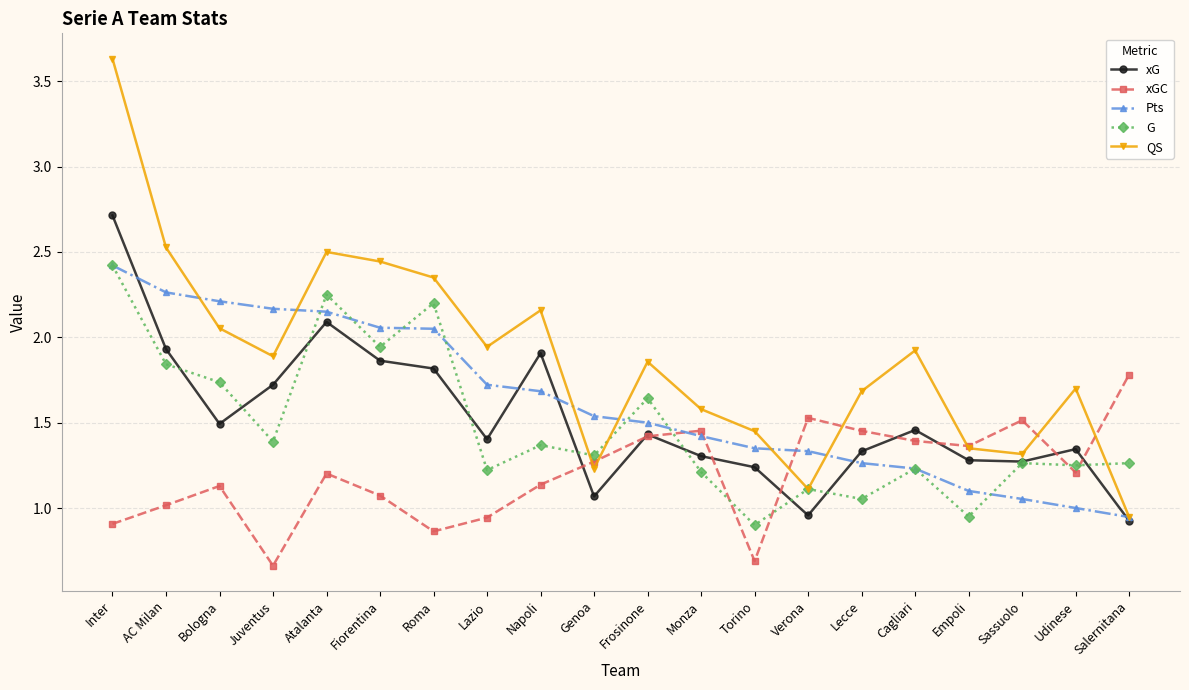

Where does the xGC series first go above 1?

AC Milan